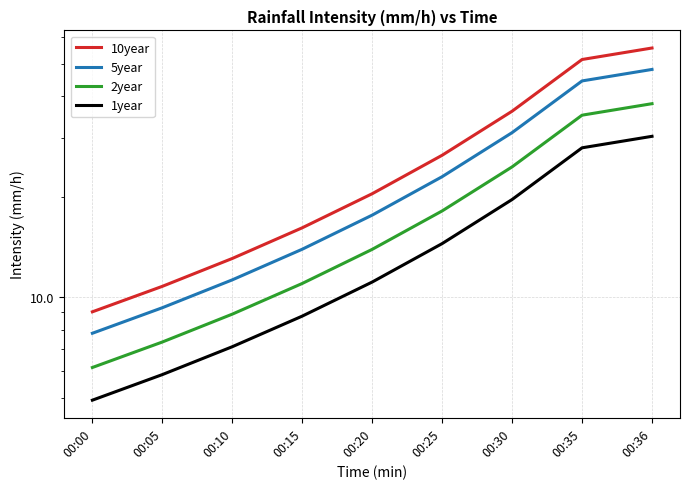

What is the sum of all 2year values?

162.9